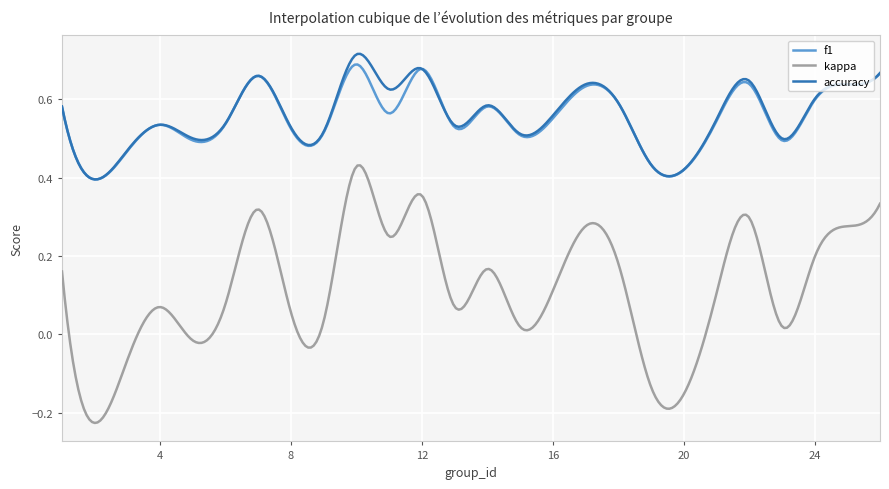

Is this an area chart (filled region under the line)?

No